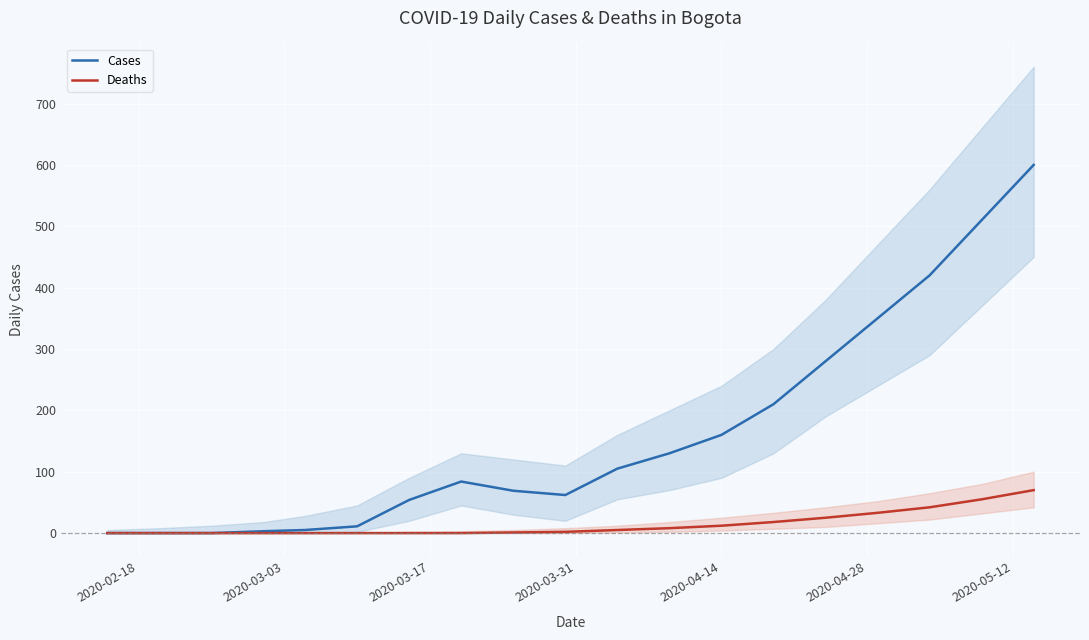

Which series has the widest spread of values?

Cases